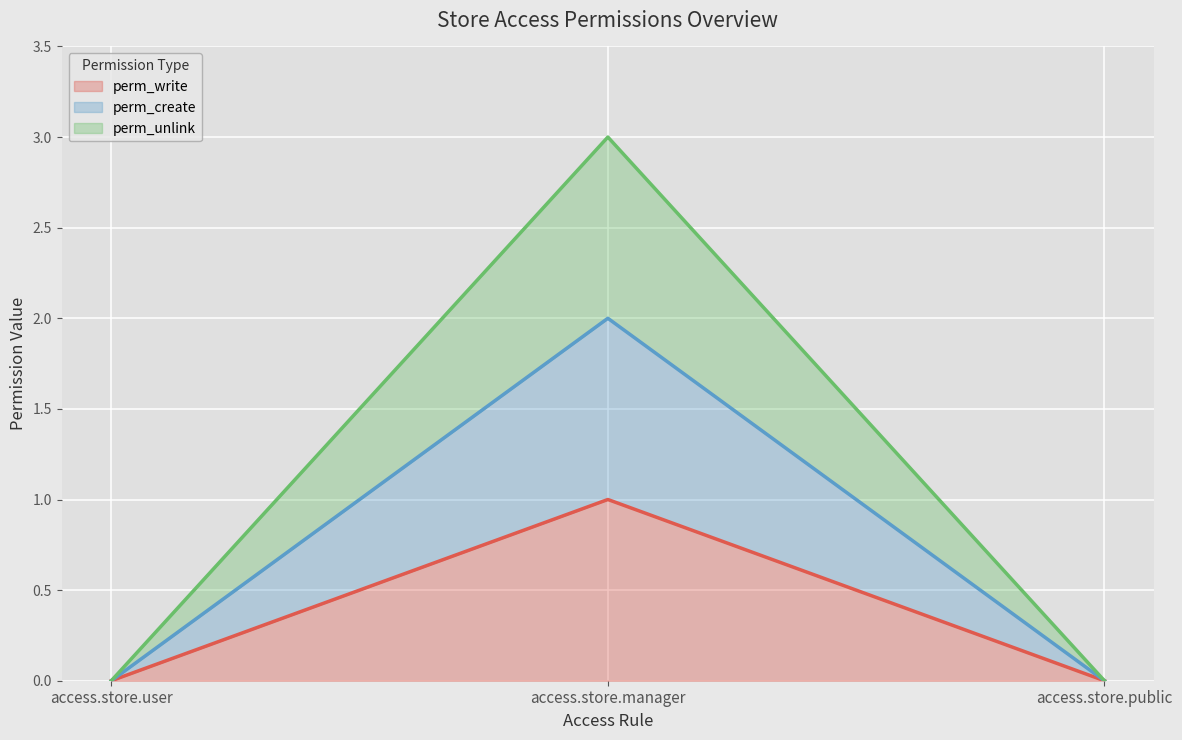

How many lines are shown in the chart?

3